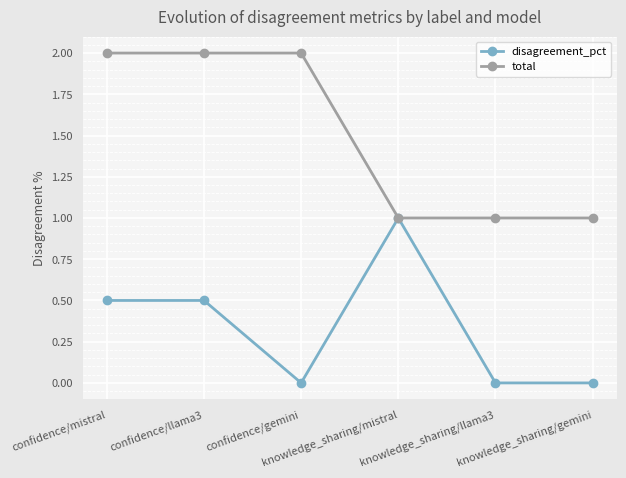

How many lines are shown in the chart?

2